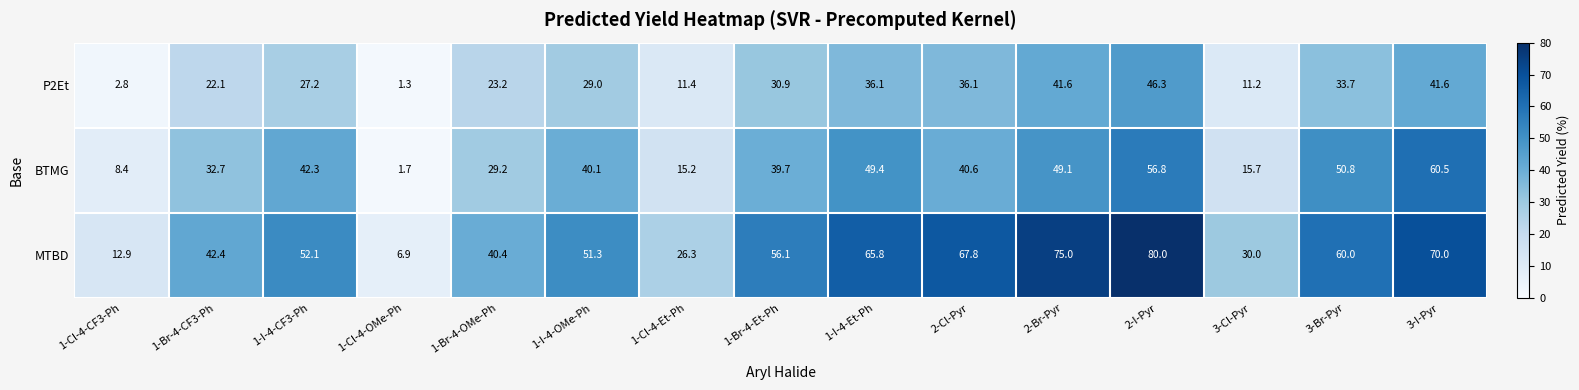

The BTMG series shows 1.7 at 1-Cl-4-OMe-Ph. True or false?

True